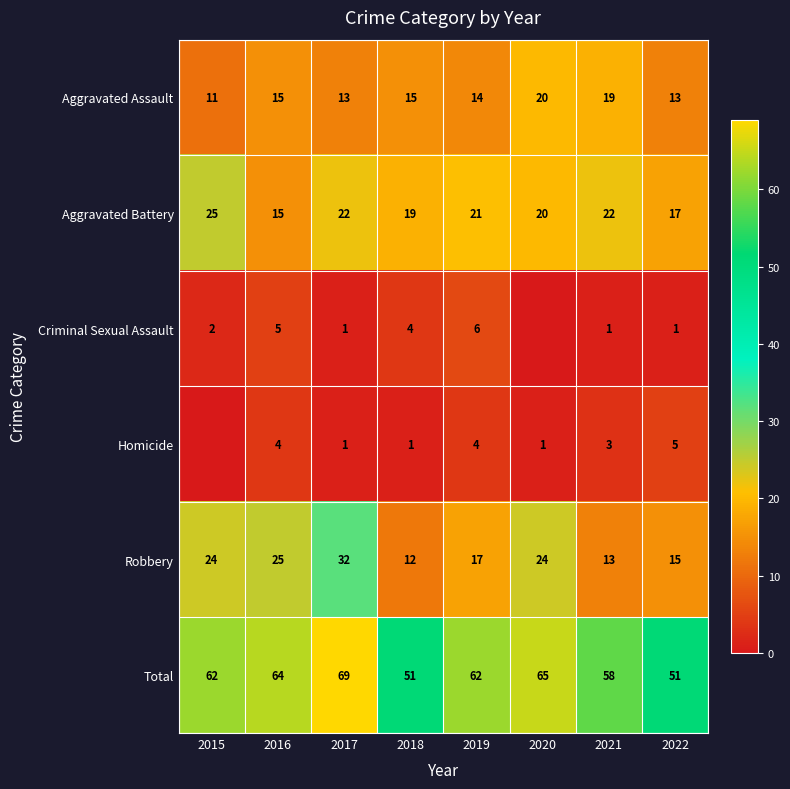

What is the difference between the maximum and minimum values in the Aggravated Assault series?

9